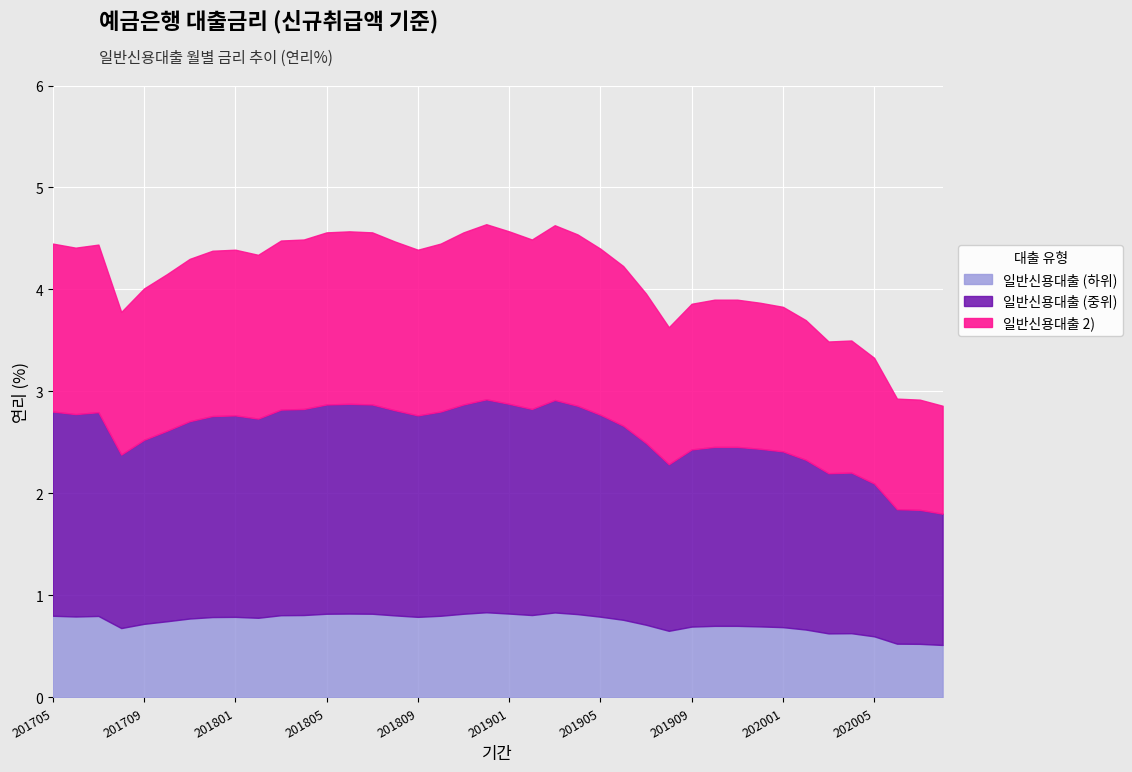

Count the number of categories in the chart.

40